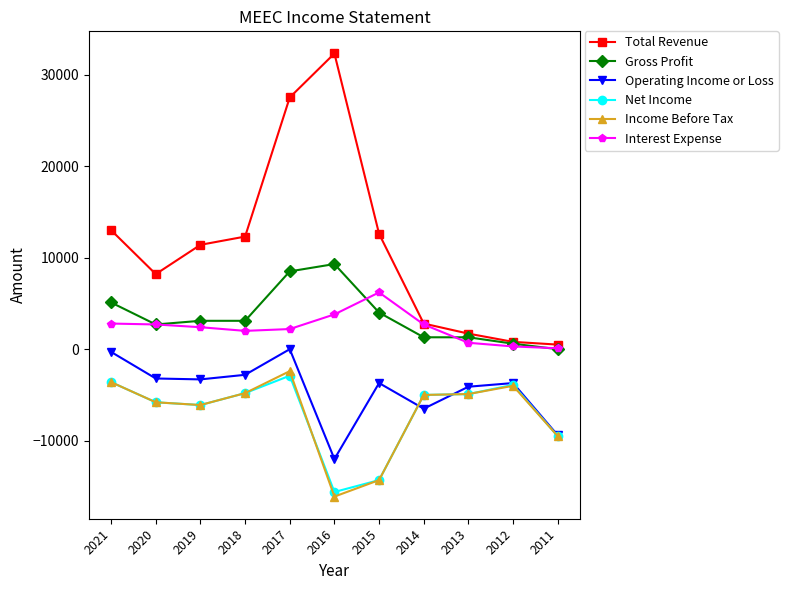

At which category does the chart reach its minimum across all series?

2016